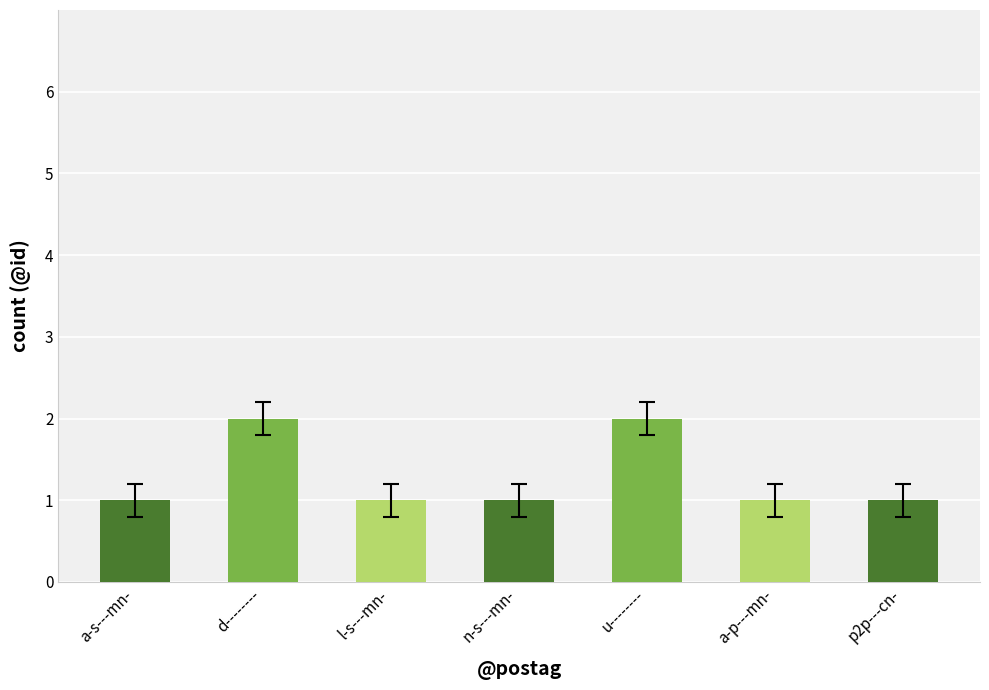

What is the ratio of the value at d-------- to the value at a-p---mn-?

2.0